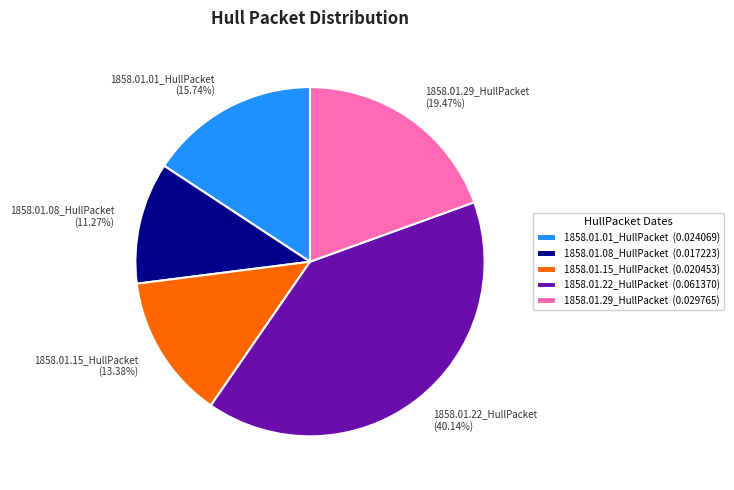

Rank the categories by value from lowest to highest.

1858.01.08_HullPacket, 1858.01.15_HullPacket, 1858.01.01_HullPacket, 1858.01.29_HullPacket, 1858.01.22_HullPacket